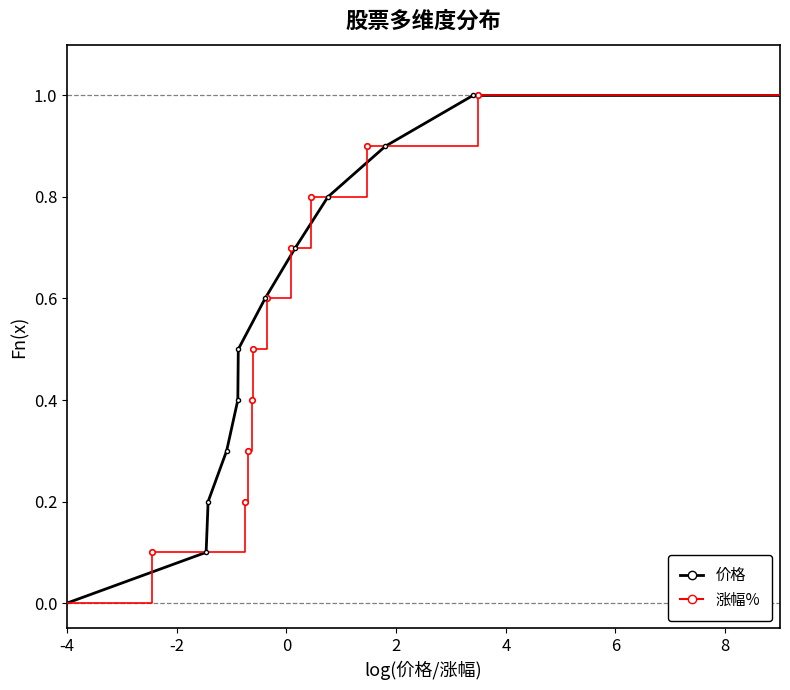

How many series are shown in this chart?

2